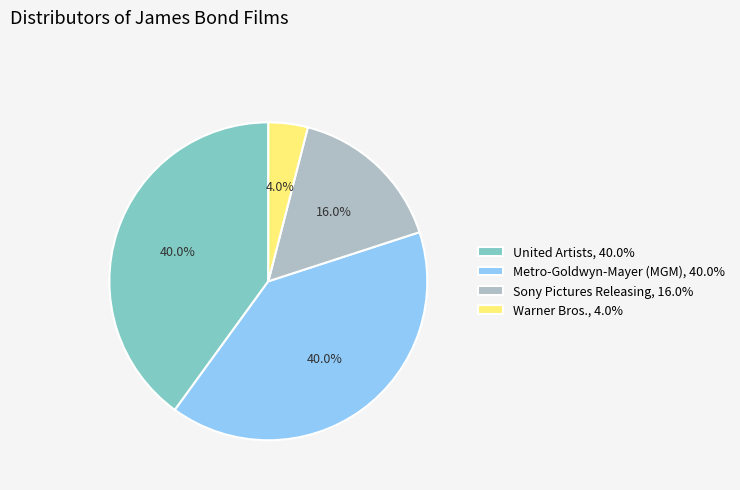

What is the total percentage of Metro-Goldwyn-Mayer (MGM) and Warner Bros.?

44.0%